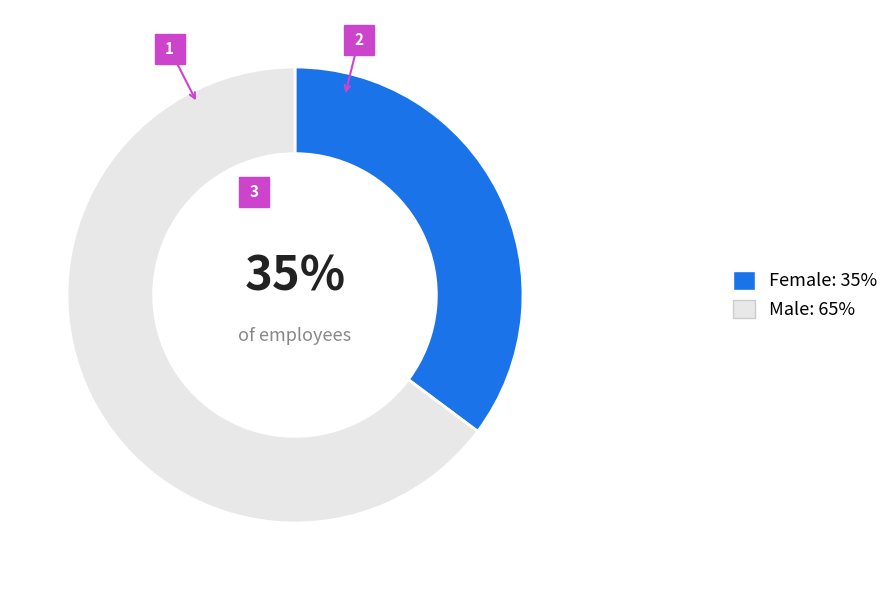

What percentage is the Female slice, to the nearest percent?

35%